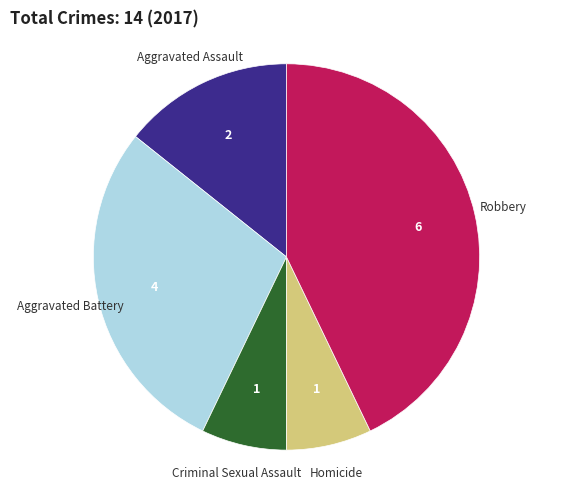

What is the largest slice in the pie chart?

Robbery